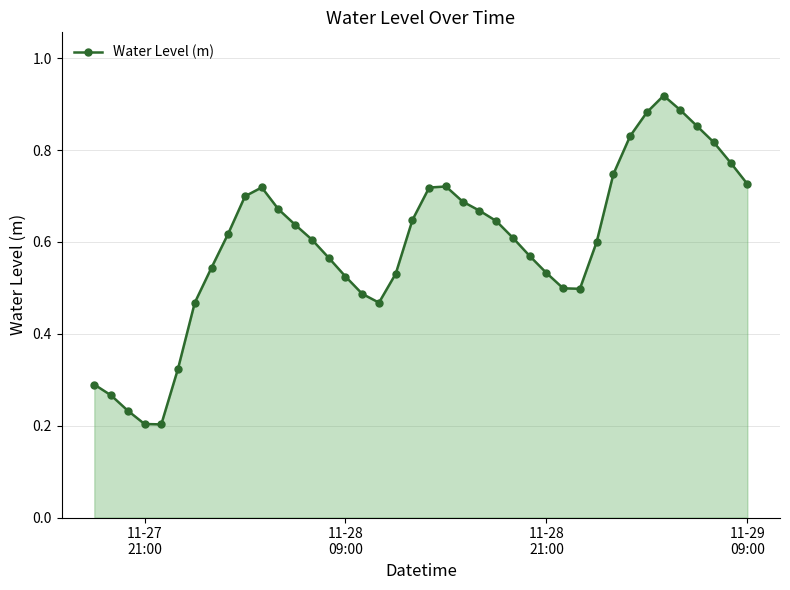

True or false: the data has more than 0 interior local peaks.

True